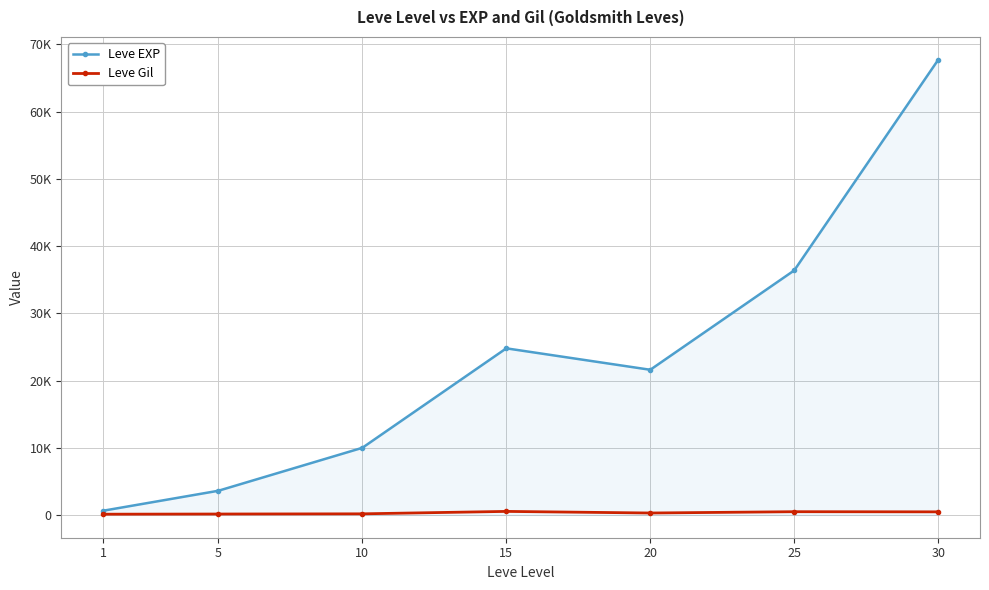

At 25, list the series in order from smallest to largest.

Leve Gil, Leve EXP